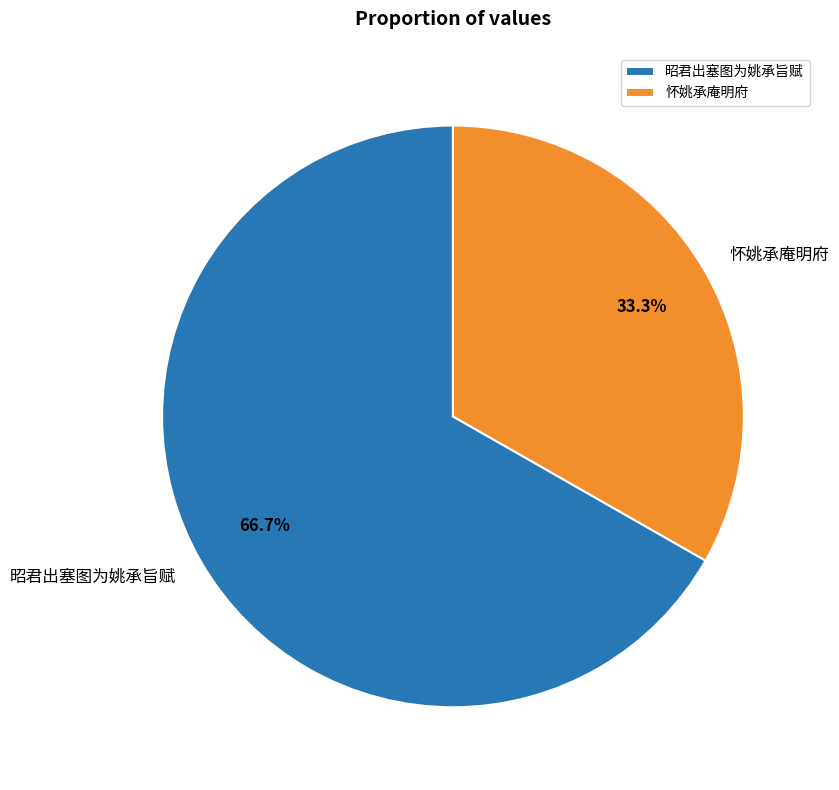

How many slices are in this pie chart?

2